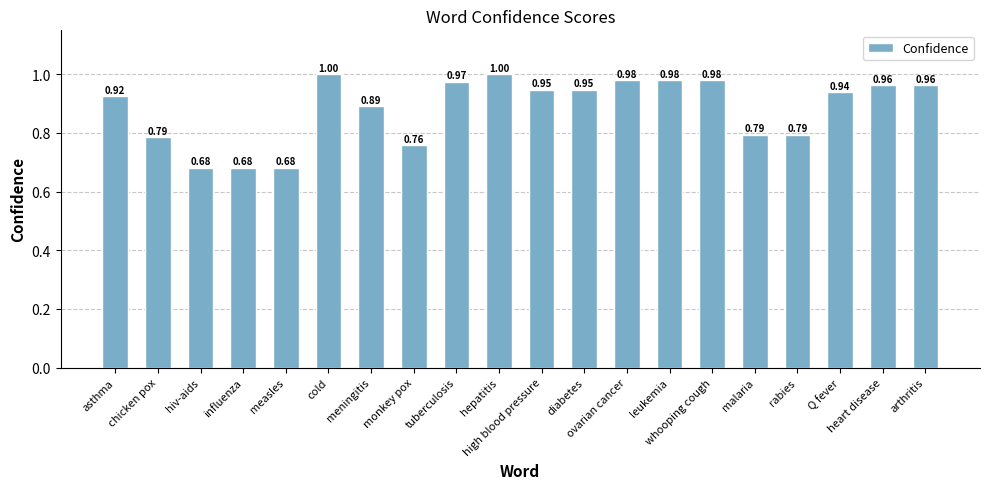

What is the value of the 10th bar from the left?

1.0